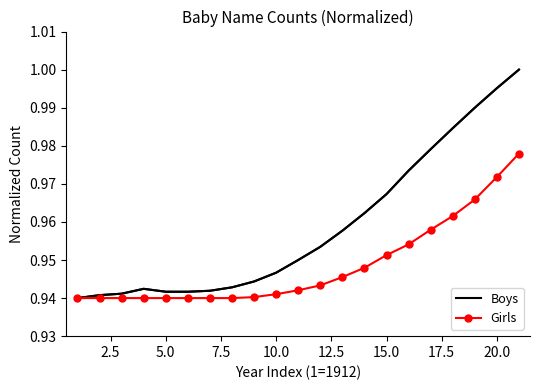

Which series has the widest spread of values?

Boys